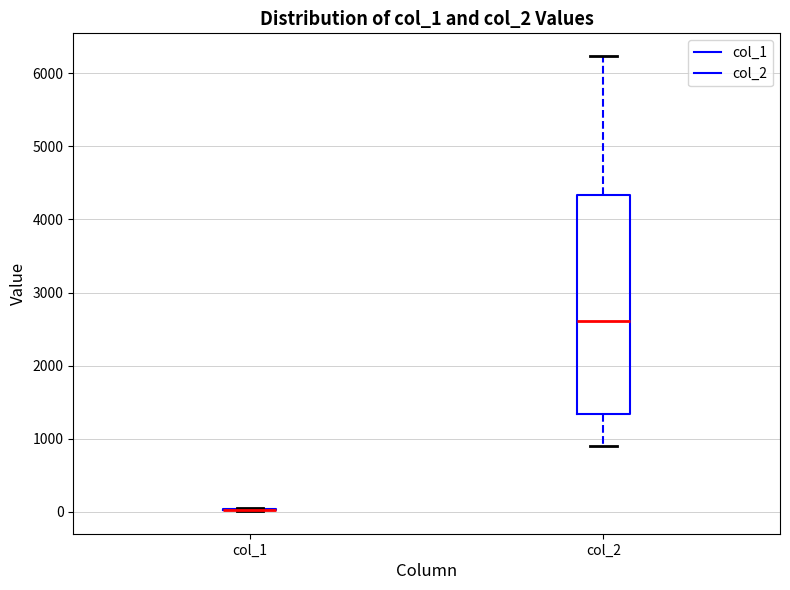

Reading left to right, transcribe this box plot: for each box, give where its median line is, the range the box spans, and where its two whiskers end, as read against the y-axis. The values are not printed on the chart, so give them approximately, as read against the axis.

col_1: box collapsed to a line at 0, whiskers 0 to 0
col_2: median 2600, box 1300 to 4300, whiskers 900 to 6200